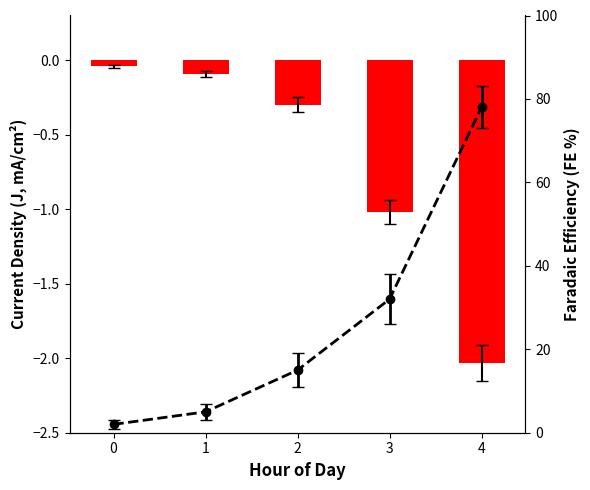

Reading left to right, extract all data points from this chart.

0=-0.0	1=-0.1	2=-0.3	3=-1.0	4=-2.0